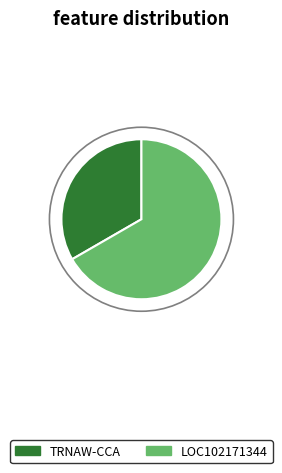

How many segments does this pie chart have?

2